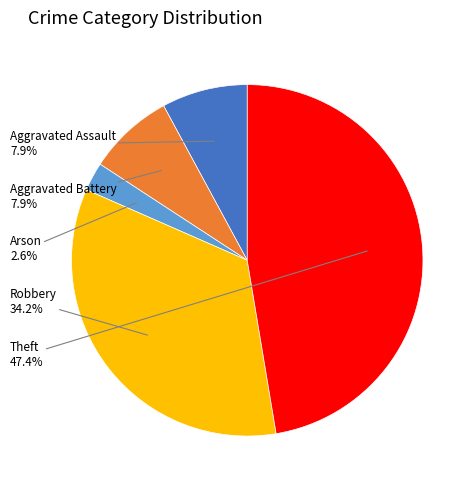

Count the number of slices in the pie.

5